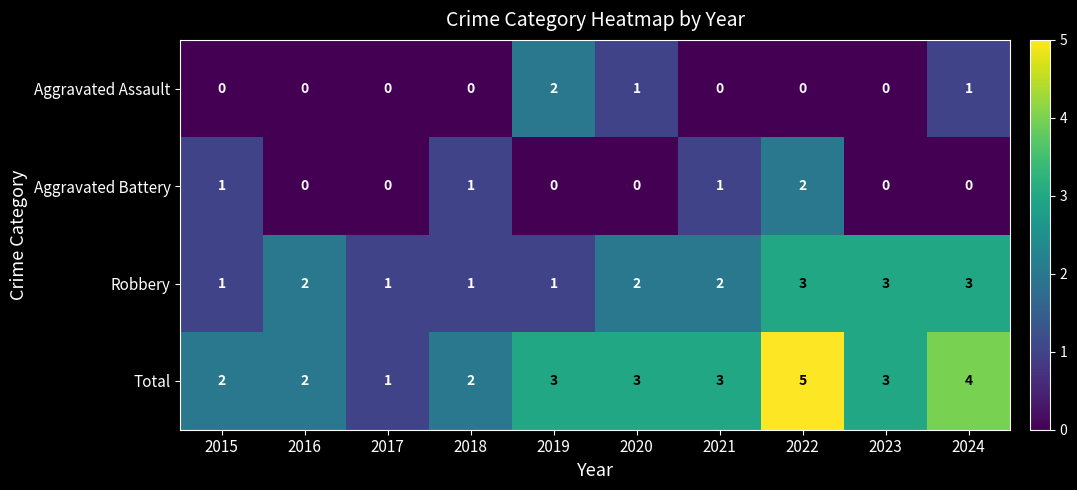

Which series has the largest range (max minus min)?

Total